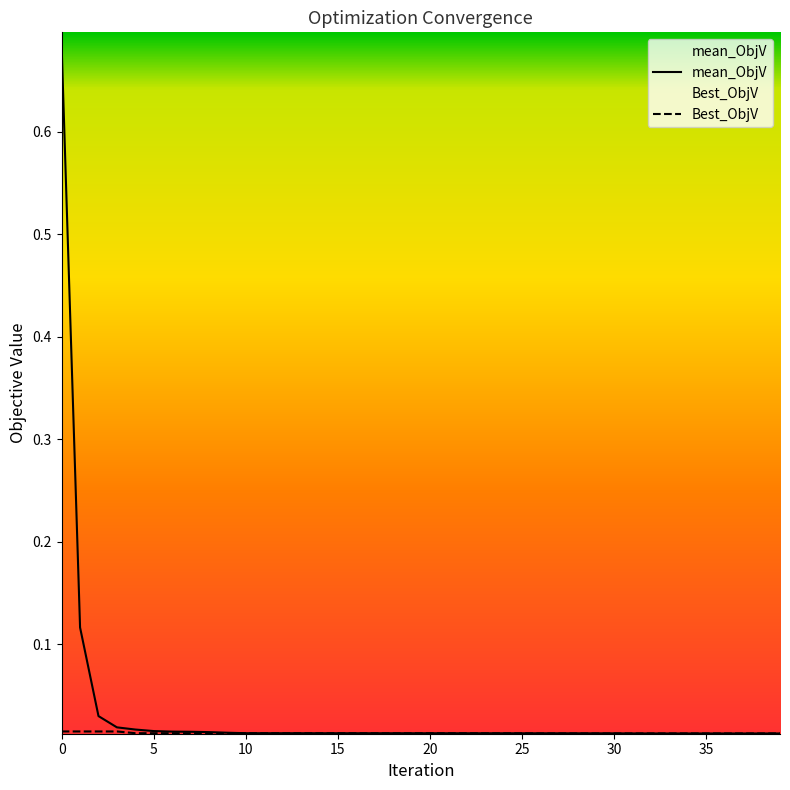

List the series in order of their peak value, lowest first.

Best_ObjV, mean_ObjV